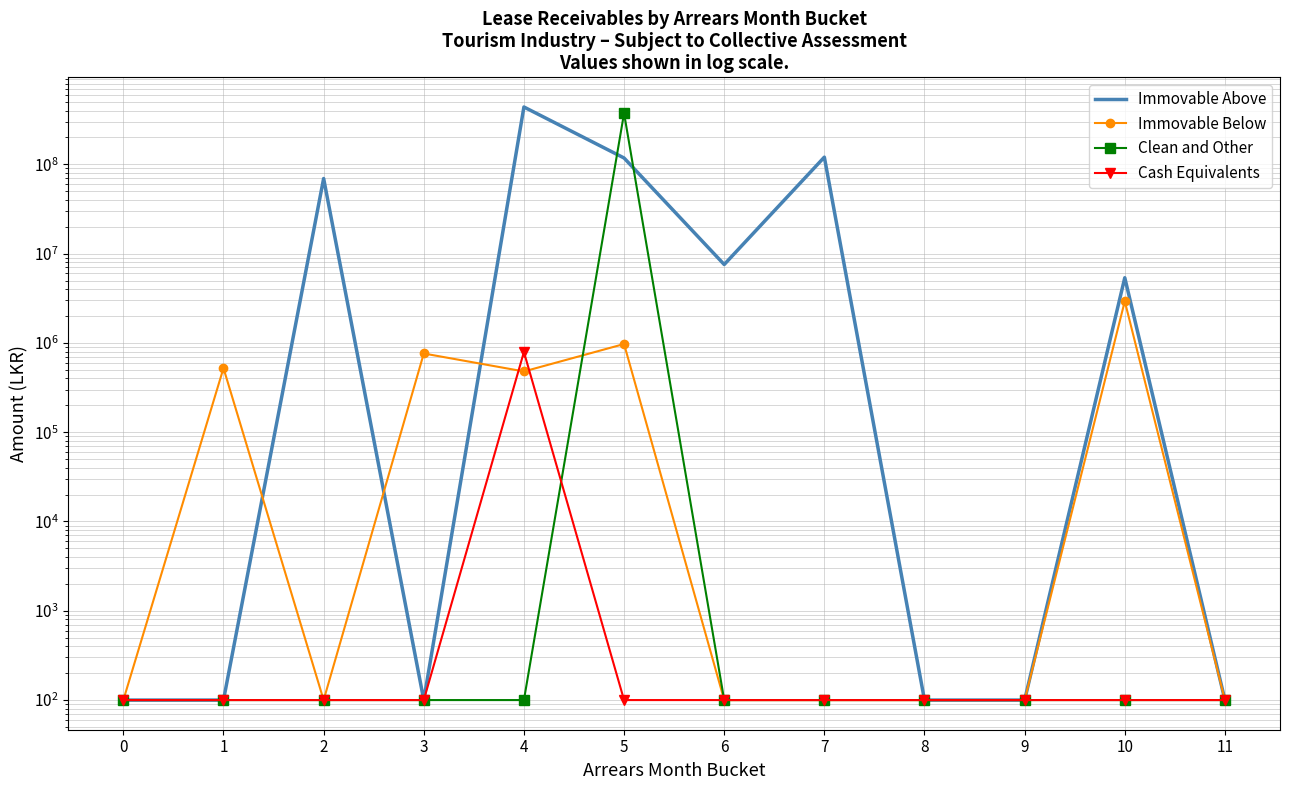

Reading left to right, list all the values displayed in this chart.

Immovable Above: 0=100.0	1=100.0	2=69404646.9	3=100.0	4=439013720.8	5=117780510.4	6=7553561.5	7=120449211.1	8=100.0	9=100.0	10=5371013.7	11=100.0
Immovable Below: 0=100.0	1=522309.4	2=100.0	3=761313.5	4=479273.1	5=971945.0	6=100.0	7=100.0	8=100.0	9=100.0	10=2931010.3	11=100.0
Clean and Other: 0=100.0	1=100.0	2=100.0	3=100.0	4=100.0	5=373650925.0	6=100.0	7=100.0	8=100.0	9=100.0	10=100.0	11=100.0
Cash Equivalents: 0=100.0	1=100.0	2=100.0	3=100.0	4=792027.1	5=100.0	6=100.0	7=100.0	8=100.0	9=100.0	10=100.0	11=100.0